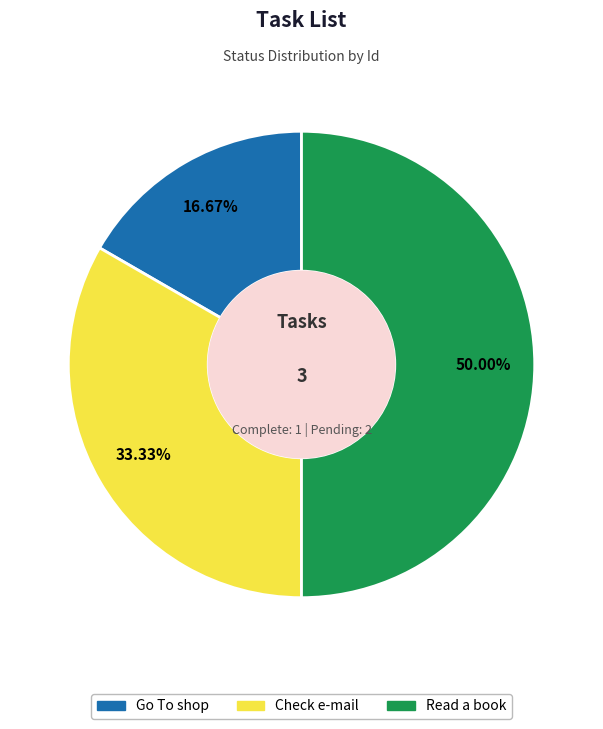

What percentage is the Check e-mail slice, to the nearest percent?

33%